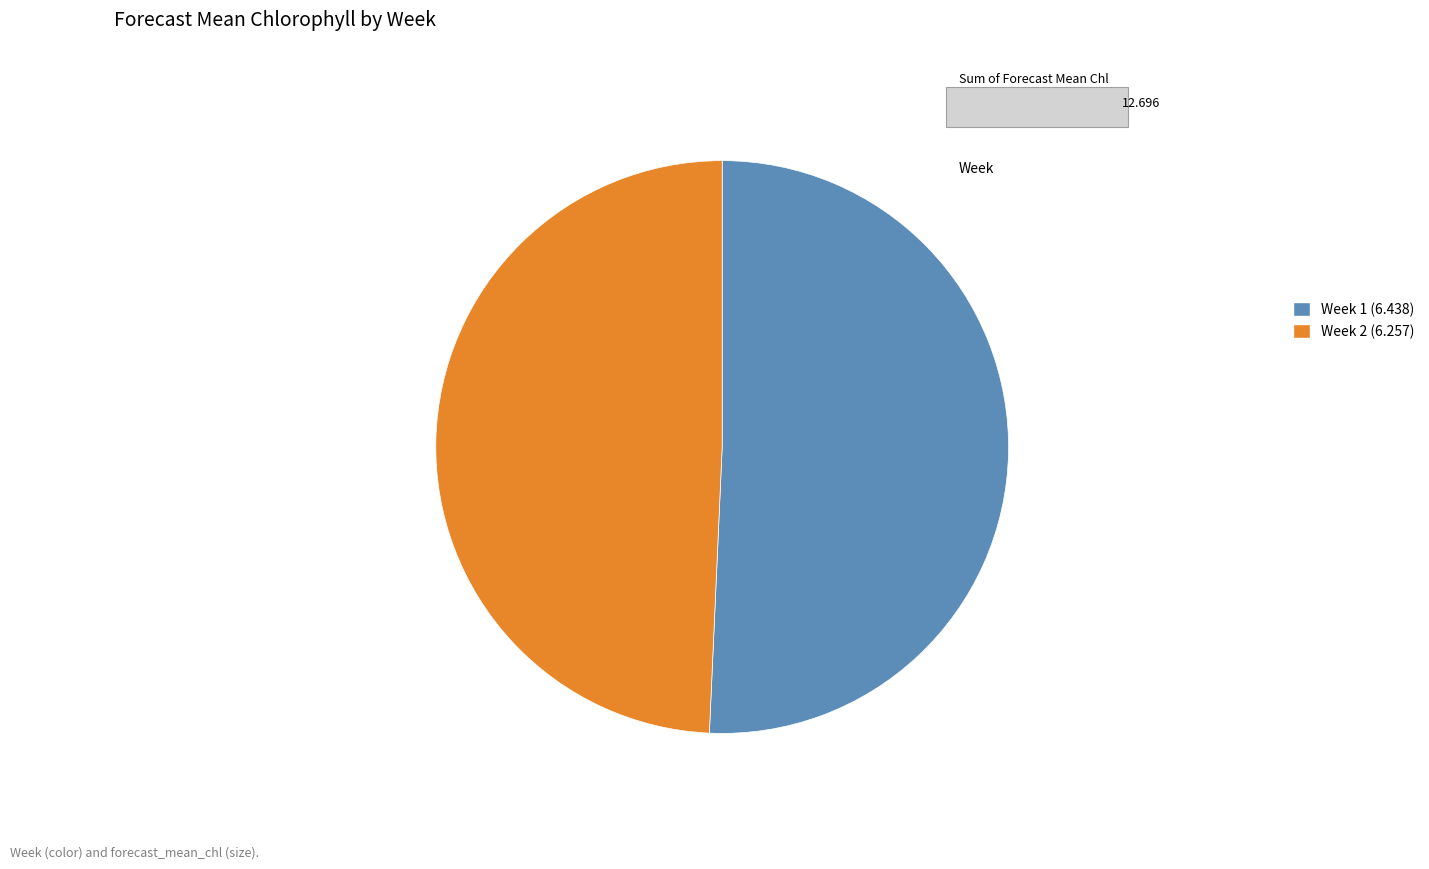

Combined, do Week 2 (6.257) and Week 1 (6.438) account for over 50%?

Yes